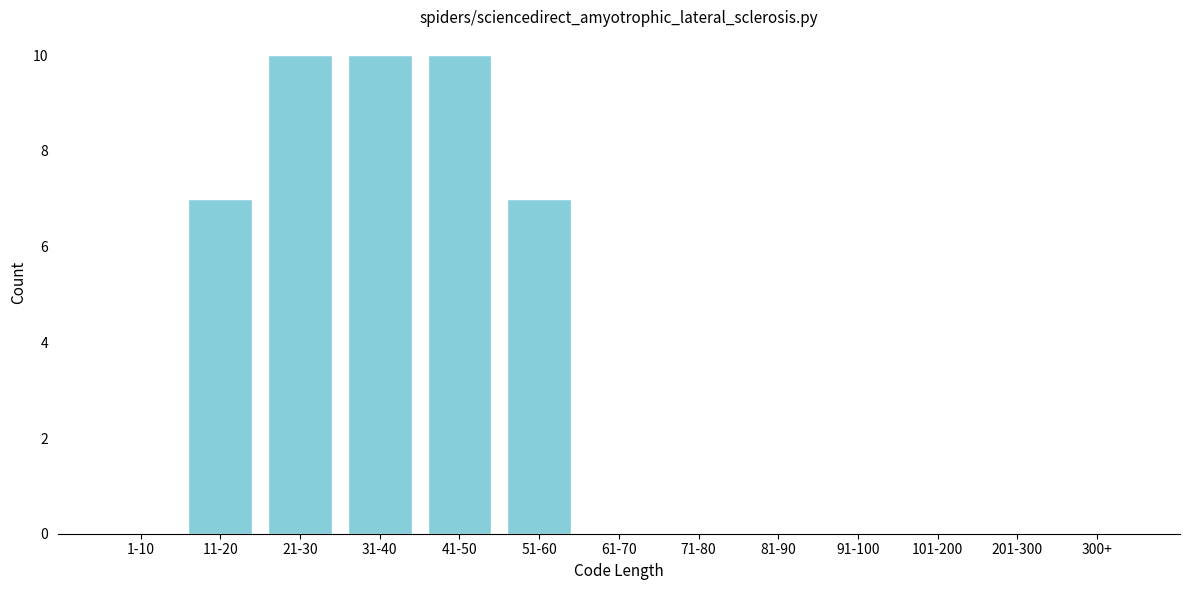

Reading left to right, transcribe all the data shown in this chart.

1-10=0	11-20=7	21-30=10	31-40=10	41-50=10	51-60=7	61-70=0	71-80=0	81-90=0	91-100=0	101-200=0	201-300=0	300+=0